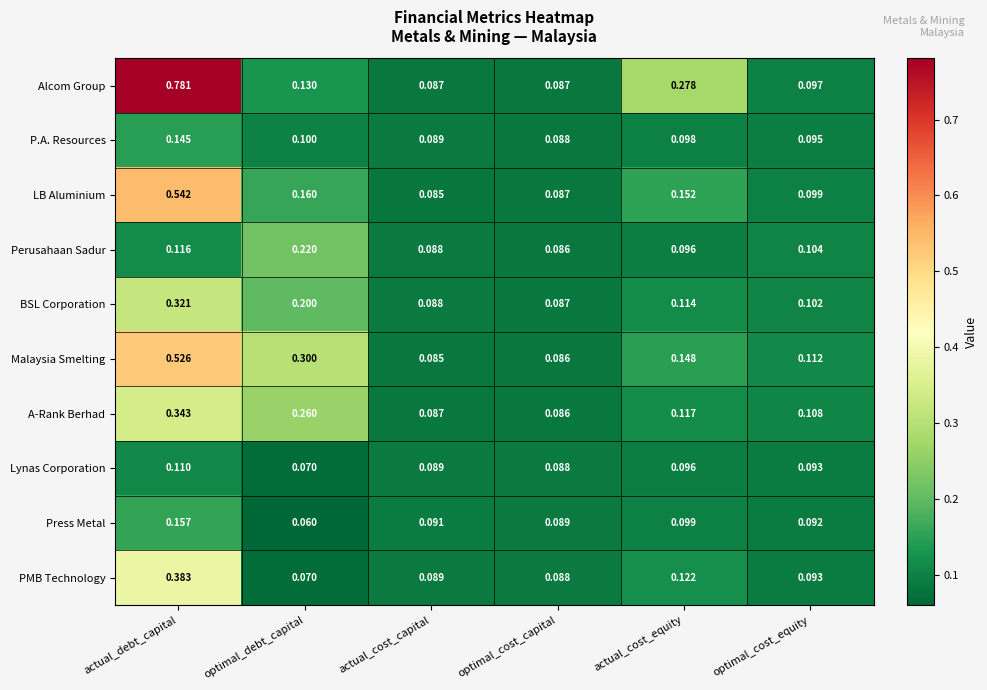

At which label is LB Aluminium closest to 0?

actual_cost_capital